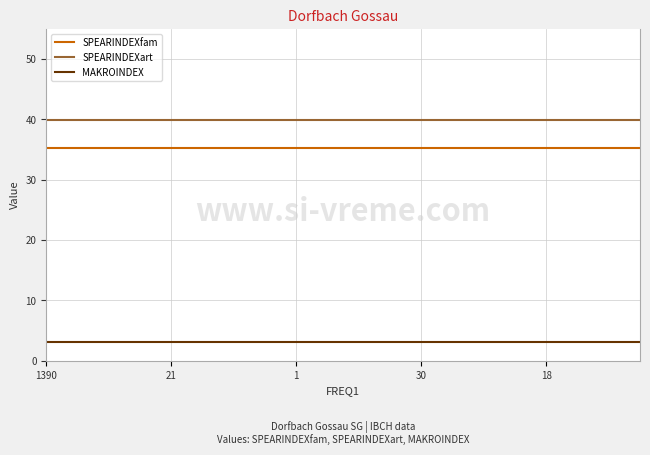

Reading left to right, list all the values displayed in this chart.

SPEARINDEXfam: 35.3	35.3	35.3	35.3	35.3	35.3	35.3	35.3	35.3	35.3	35.3	35.3	35.3	35.3	35.3	35.3	35.3	35.3	35.3	35.3
SPEARINDEXart: 39.9	39.9	39.9	39.9	39.9	39.9	39.9	39.9	39.9	39.9	39.9	39.9	39.9	39.9	39.9	39.9	39.9	39.9	39.9	39.9
MAKROINDEX: 3.0	3.0	3.0	3.0	3.0	3.0	3.0	3.0	3.0	3.0	3.0	3.0	3.0	3.0	3.0	3.0	3.0	3.0	3.0	3.0